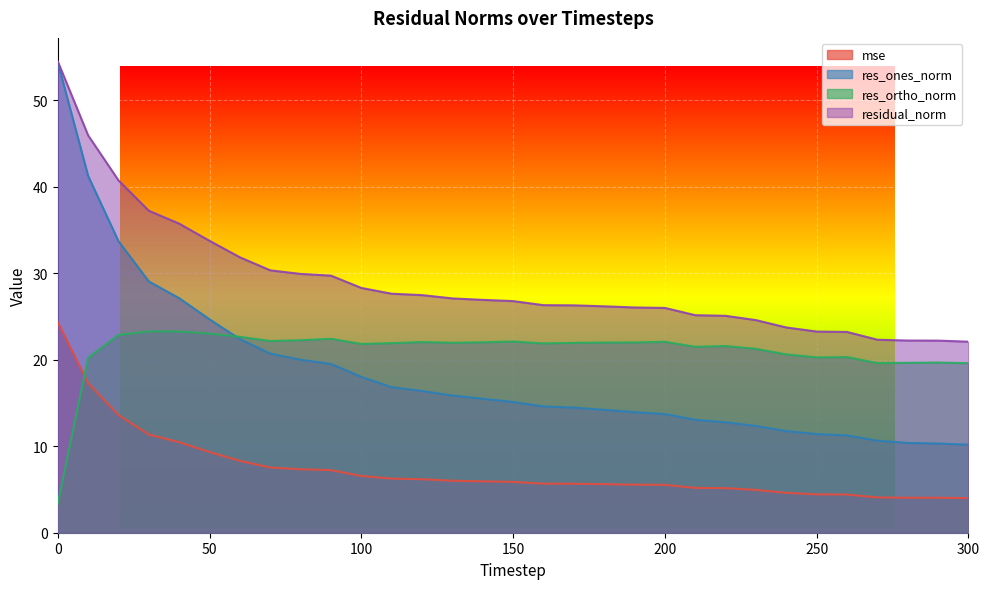

At which label is res_ortho_norm closest to 13?

300